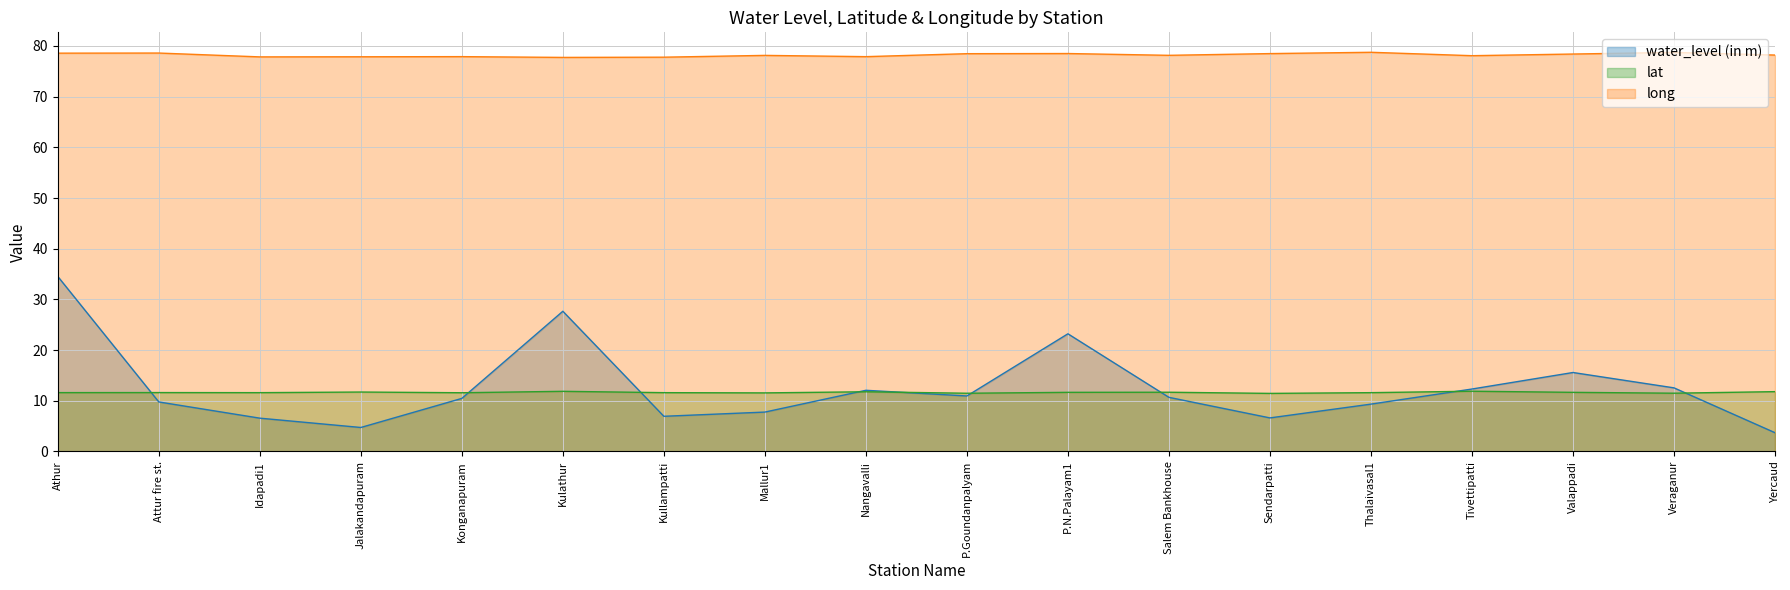

True or false: lat has a value of 11.6 at P.N.Palayam1.

True